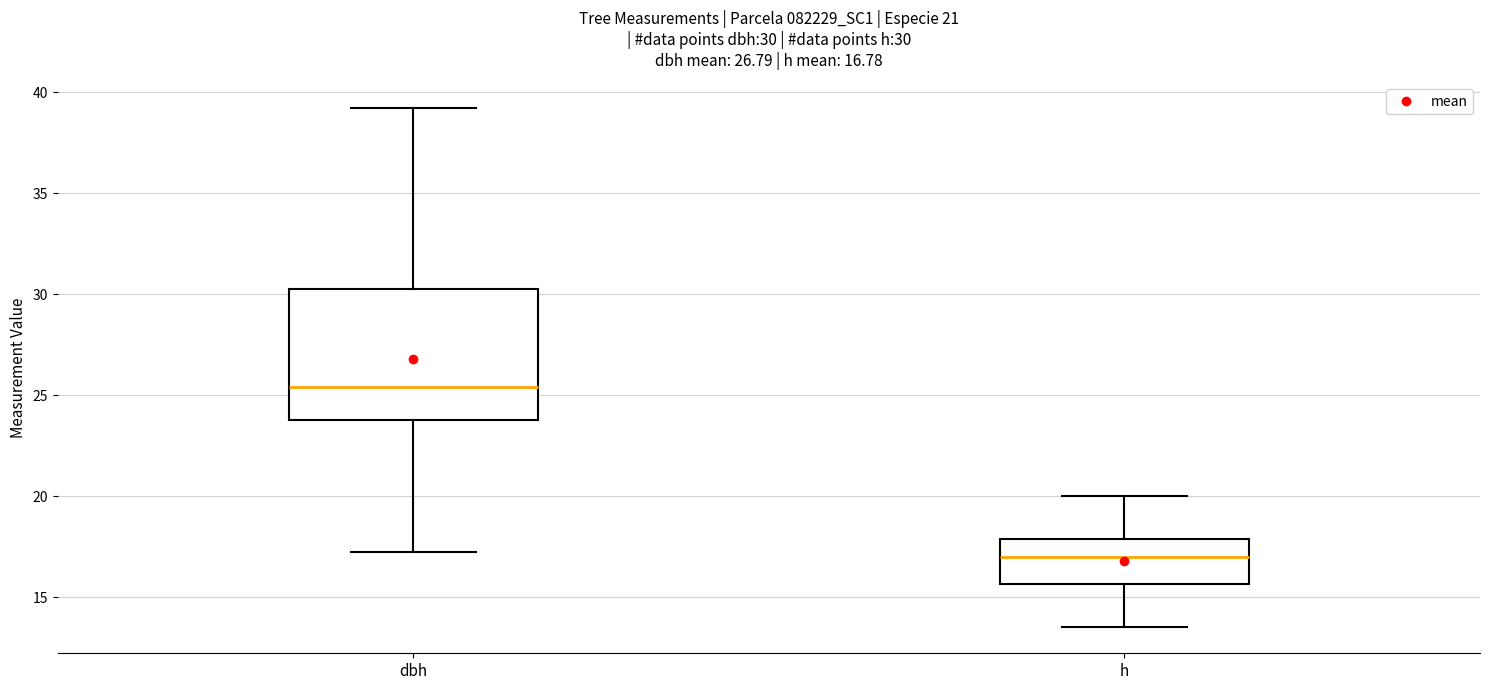

Comparing the boxes themselves (not the whiskers), which one is the tallest?

dbh